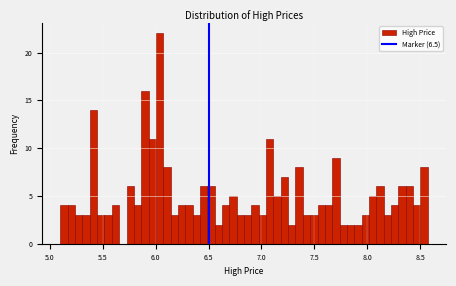

Around what value on the x-axis is the tallest bar? Give the approximate position of its centre, as read against the axis.

6.05